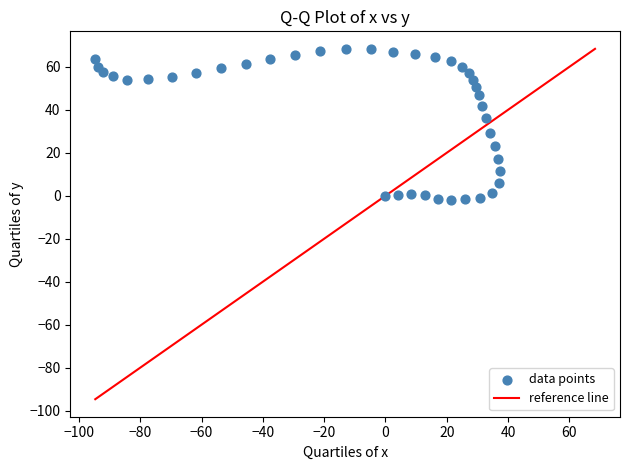

What is the range of Y values (max minus min)?

70.5